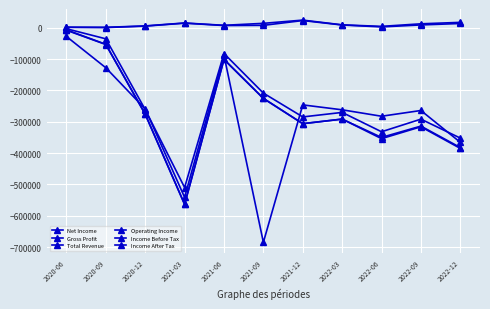

Does the chart have visible grid lines?

Yes